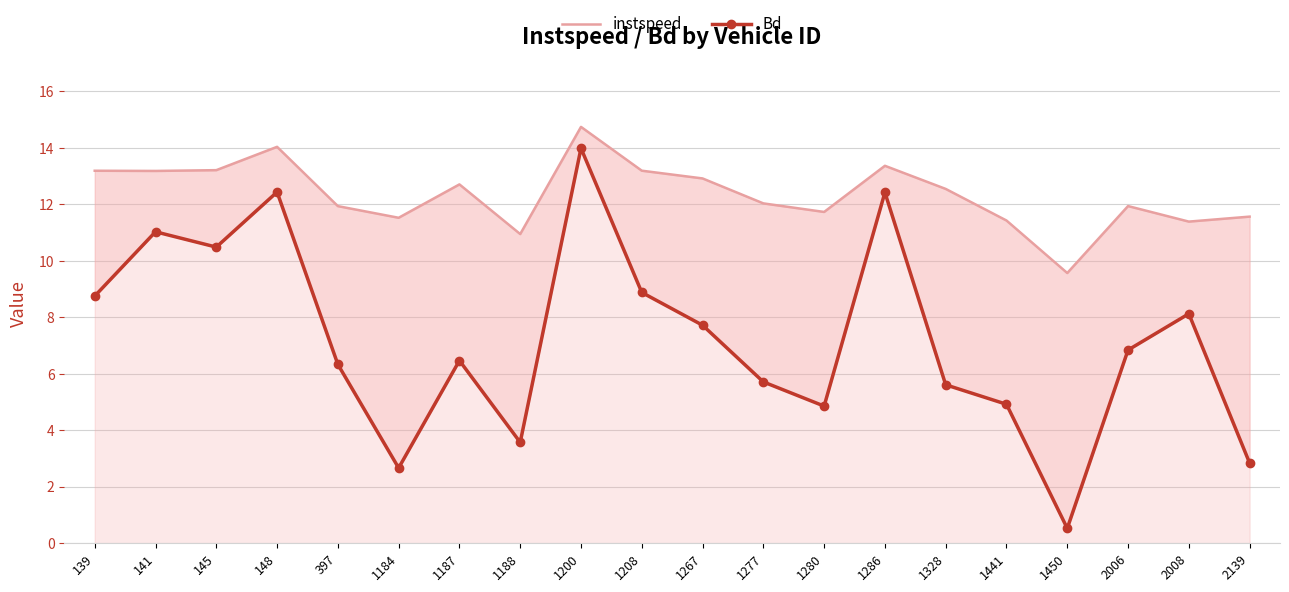

True or false: Bd has a value of 14.0 at 1200.

True